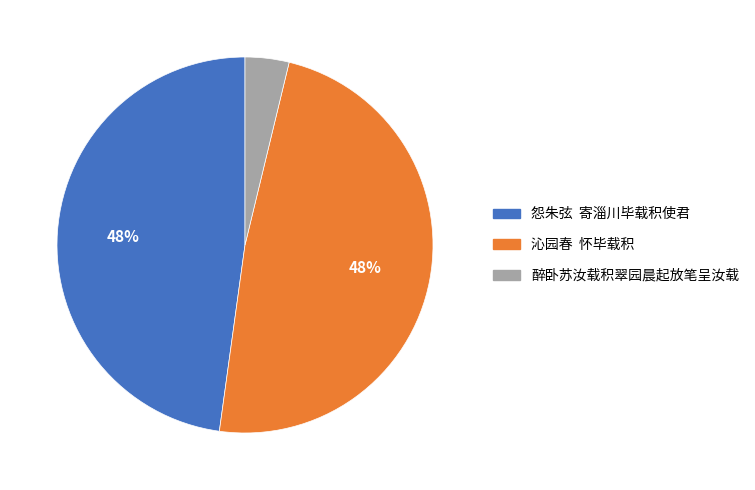

Which slice is the smallest?

醉卧苏汝载积翠园晨起放笔呈汝载